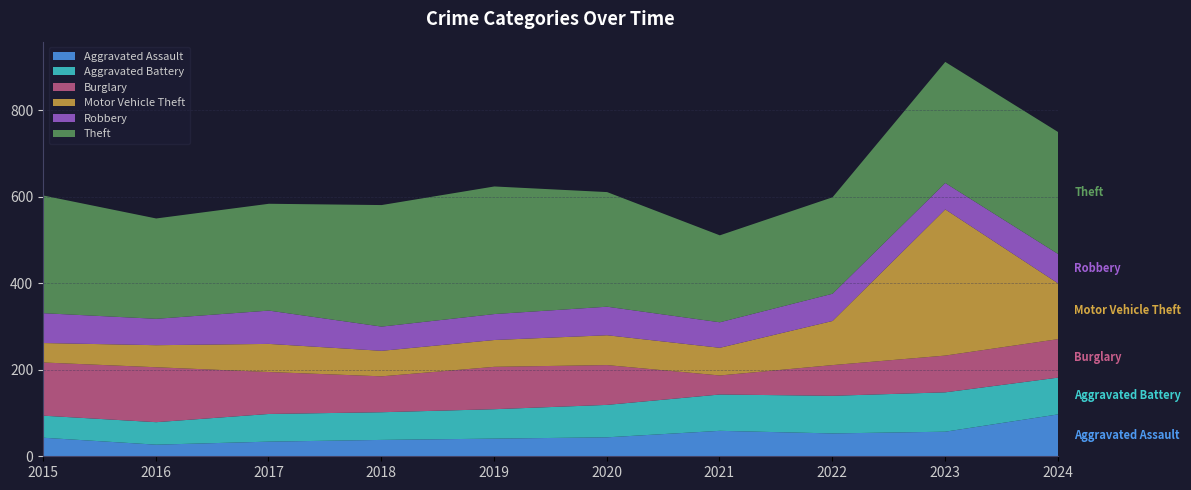

What is the total value across all series at 2017?

585